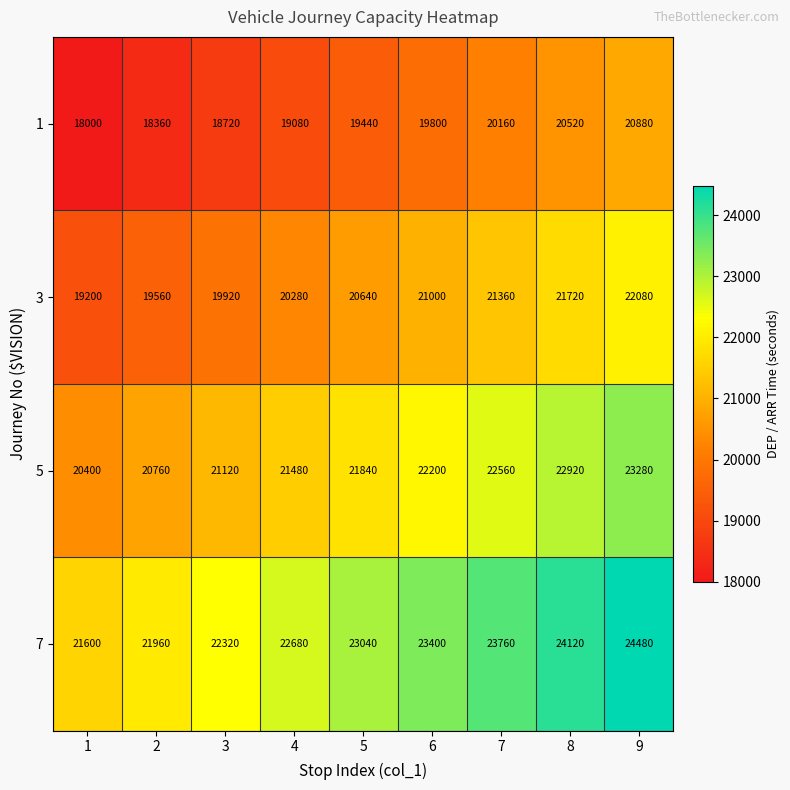

What is the difference between the highest and lowest values at 5?

3600